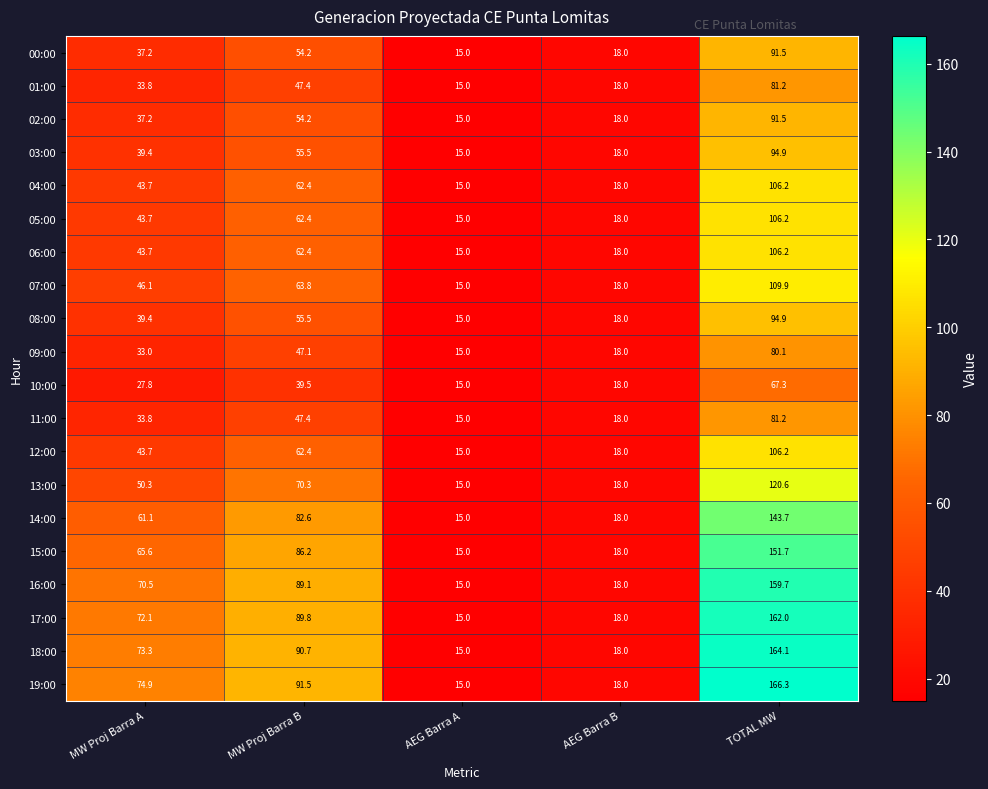

Which category has the highest value in the 04:00 series?

TOTAL MW